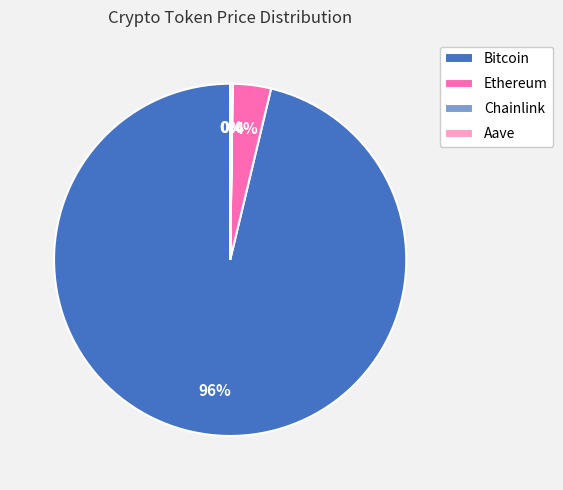

What is the majority slice?

Bitcoin